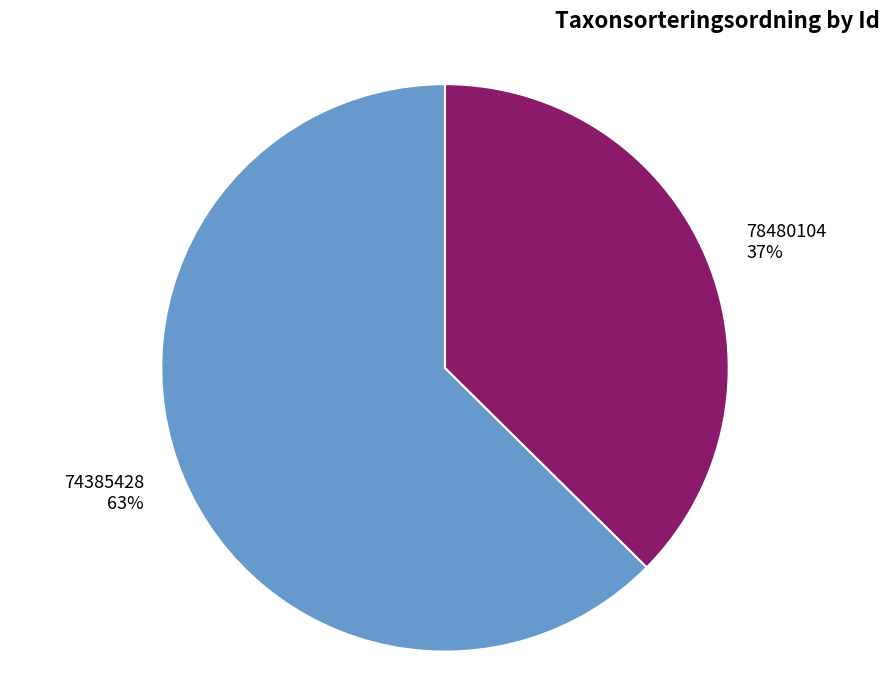

Which category has the biggest portion of the pie?

74385428